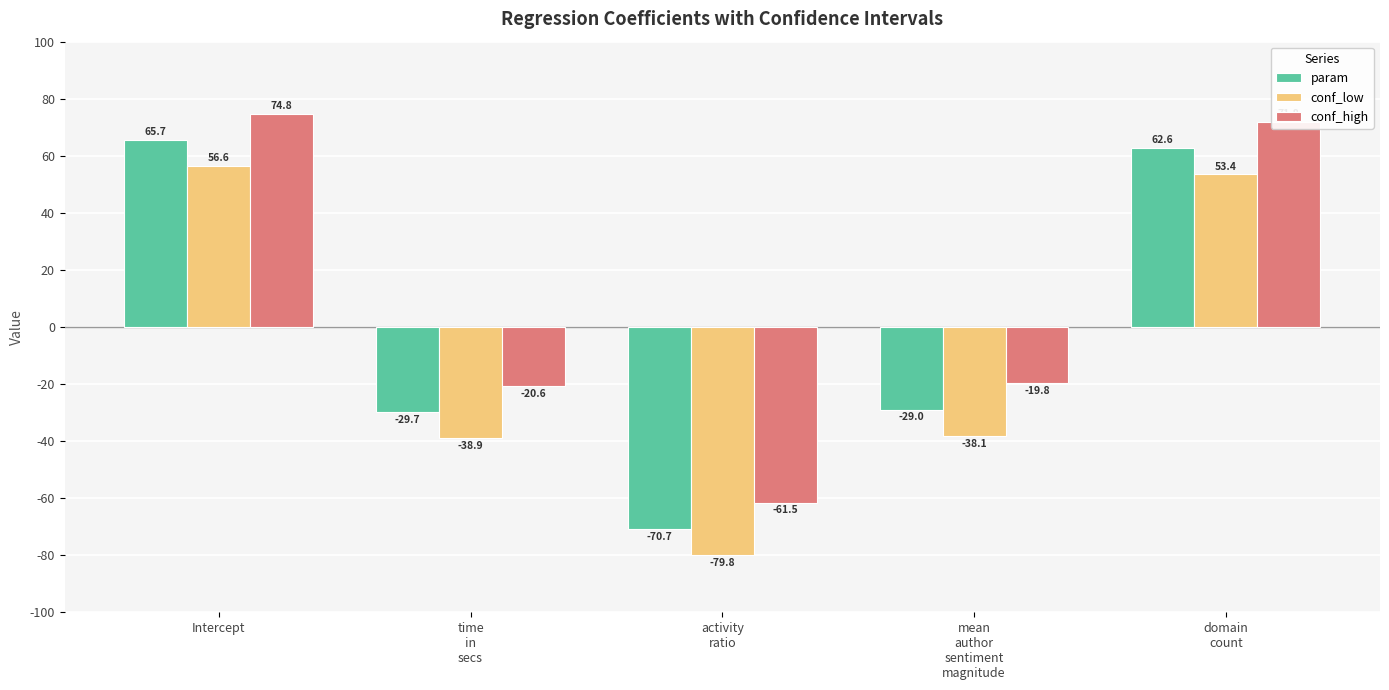

Where does the param series first go above -28?

Intercept